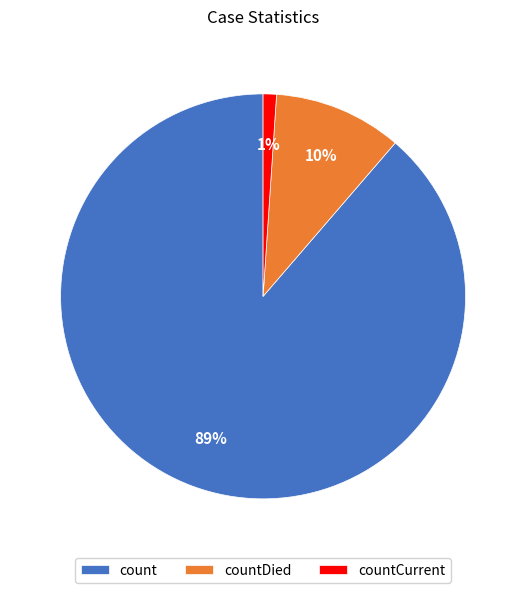

What is the smallest slice in the pie chart?

countCurrent